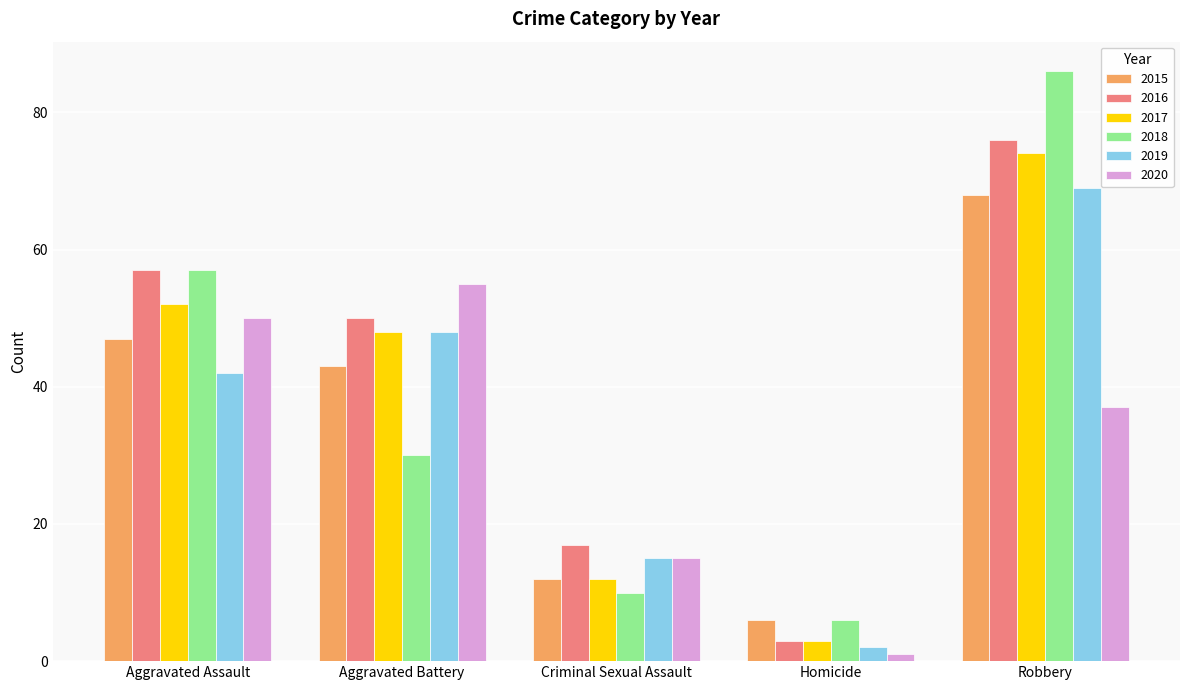

Reading right to left, what are all the values shown in this chart?

2015: Robbery=68	Homicide=6	Criminal Sexual Assault=12	Aggravated Battery=43	Aggravated Assault=47
2016: Robbery=76	Homicide=3	Criminal Sexual Assault=17	Aggravated Battery=50	Aggravated Assault=57
2017: Robbery=74	Homicide=3	Criminal Sexual Assault=12	Aggravated Battery=48	Aggravated Assault=52
2018: Robbery=86	Homicide=6	Criminal Sexual Assault=10	Aggravated Battery=30	Aggravated Assault=57
2019: Robbery=69	Homicide=2	Criminal Sexual Assault=15	Aggravated Battery=48	Aggravated Assault=42
2020: Robbery=37	Homicide=1	Criminal Sexual Assault=15	Aggravated Battery=55	Aggravated Assault=50